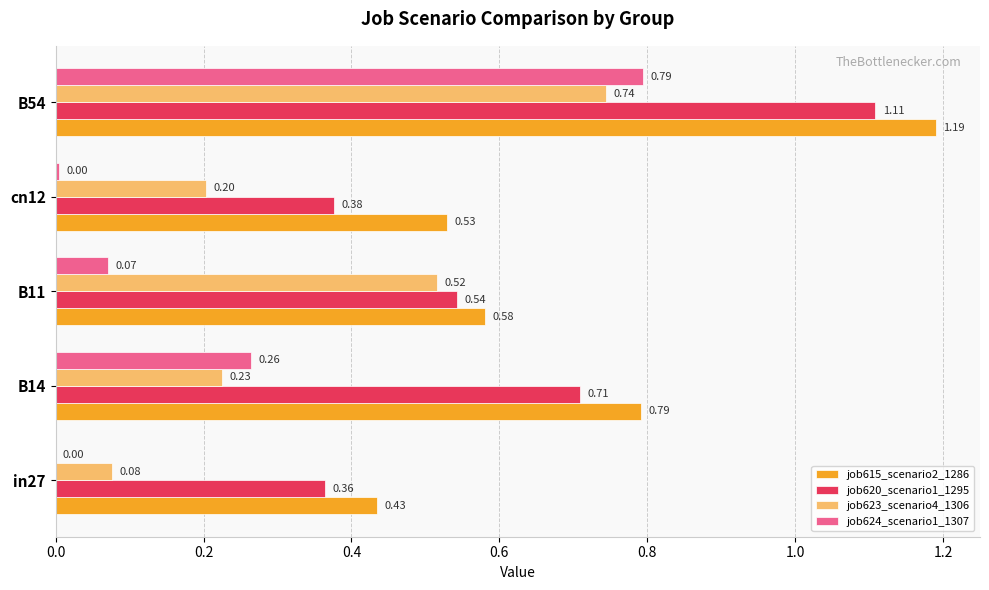

Which series has the largest total across all categories?

job615_scenario2_1286